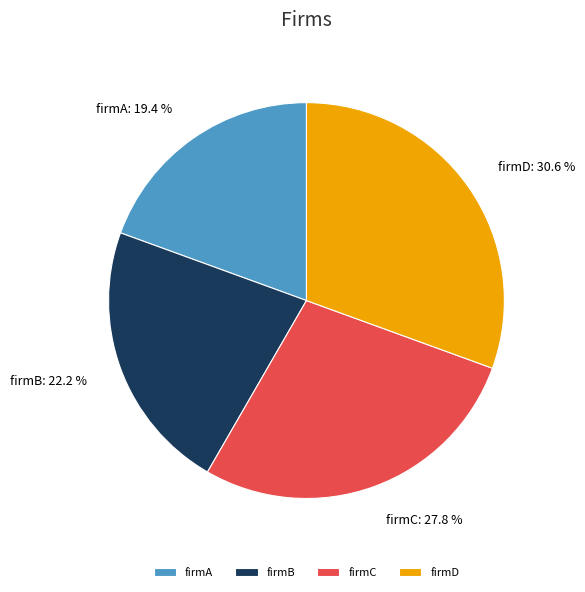

Is it true that firmD is 31% of the pie?

True